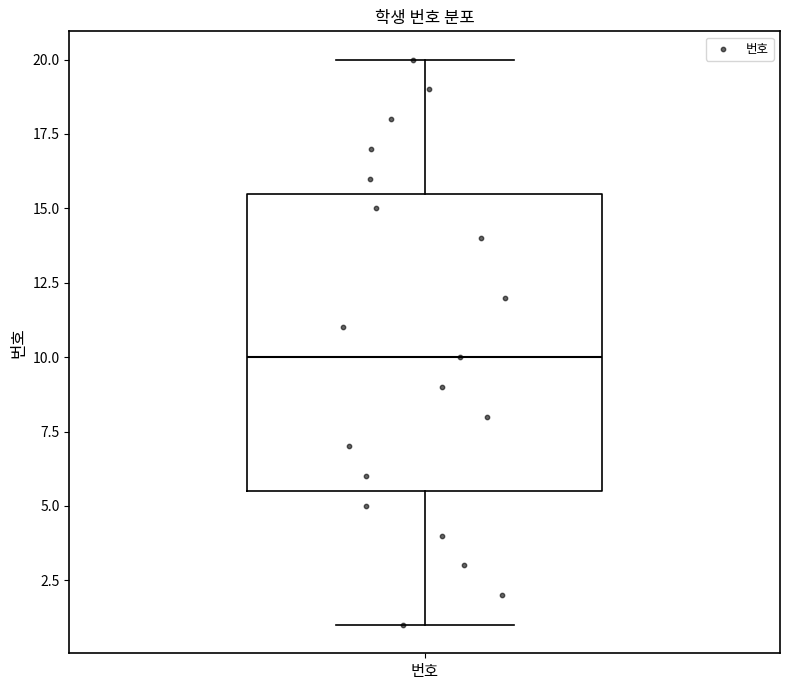

Where does the lower whisker of the box for 번호 end on the y-axis? The values are not printed on the chart, so give them approximately, as read against the axis.

1.0